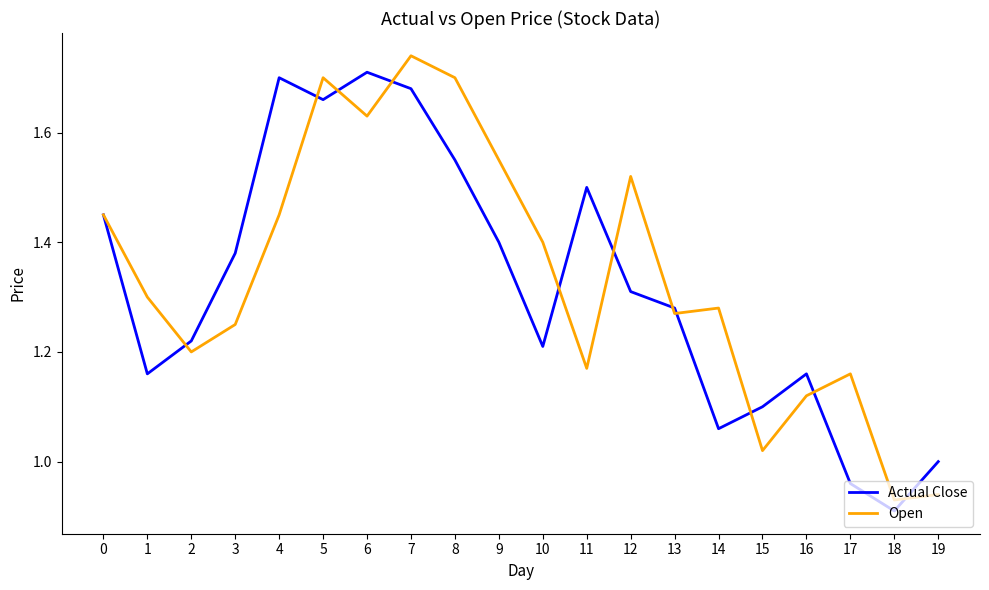

Which label corresponds to the smallest value in the chart?

18